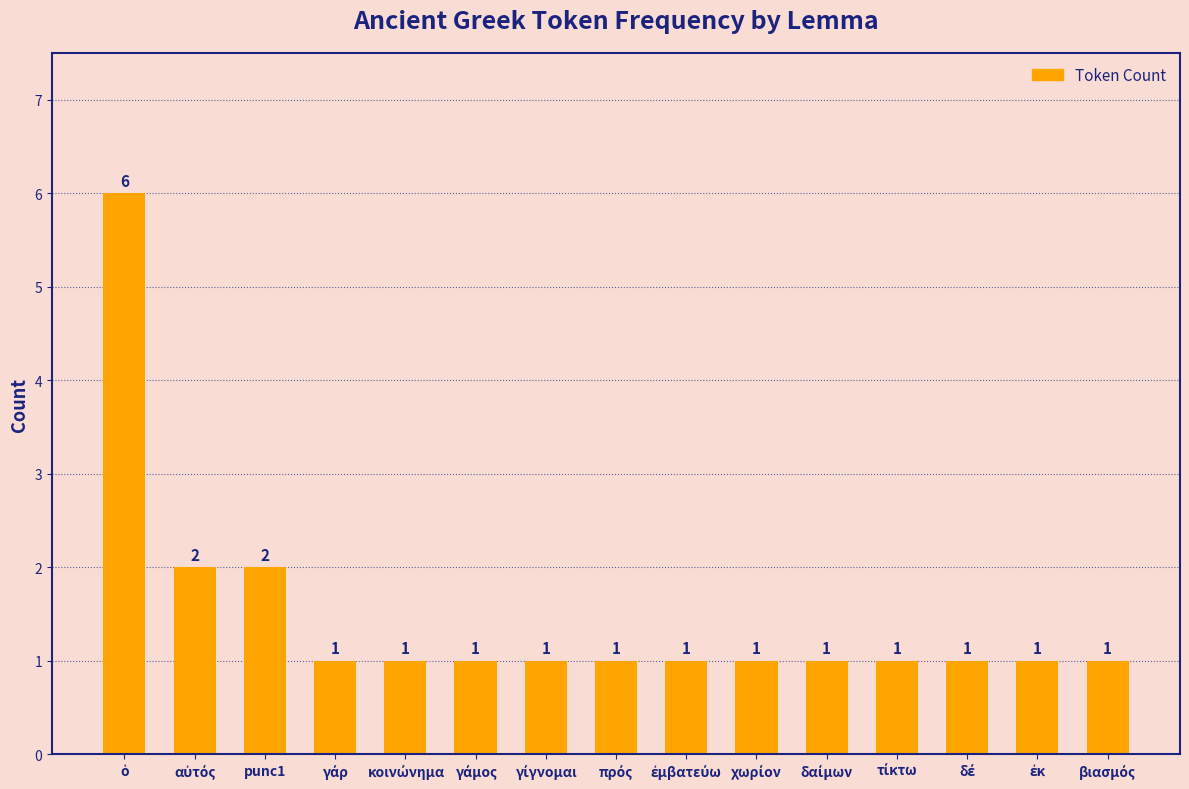

Are the bars horizontal?

No